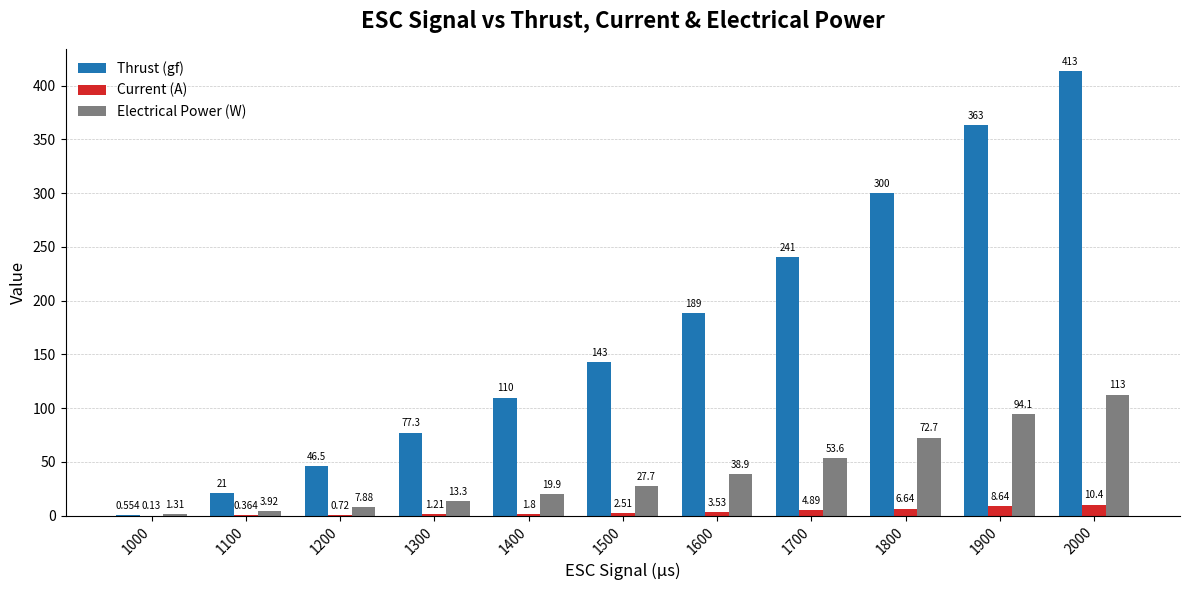

Which series has the widest spread of values?

Thrust (gf)